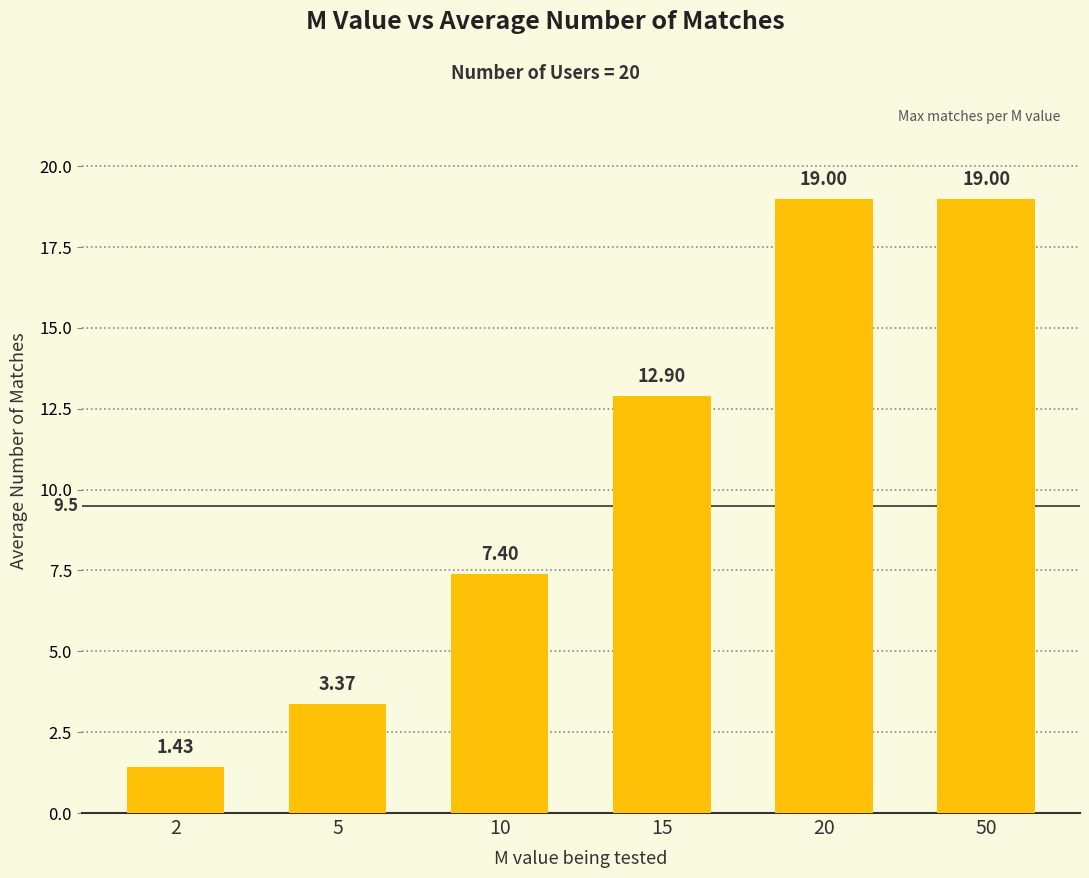

What is the difference between the maximum and minimum values?

17.6